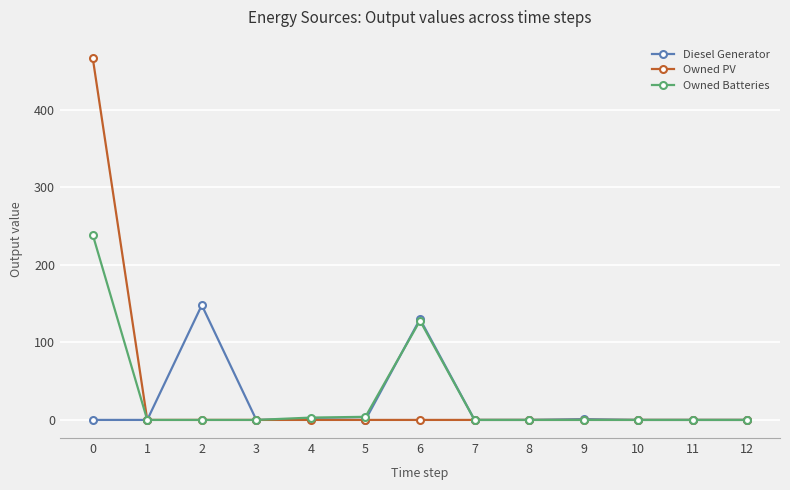

The value of Diesel Generator at 6 is 85. True or false?

False